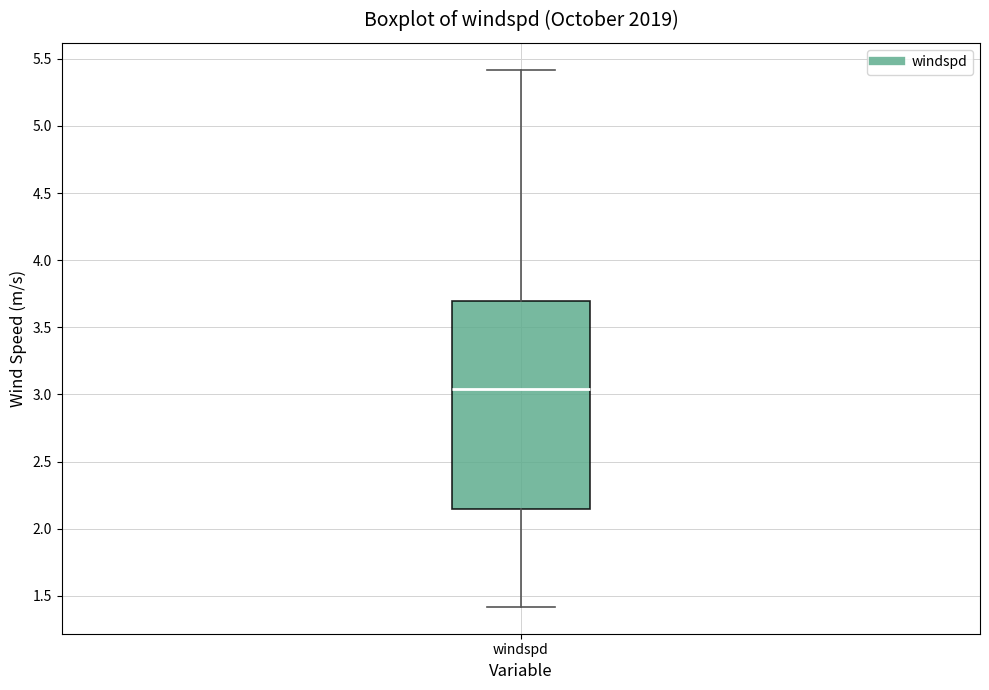

Read this box plot against the y-axis: the position of the median line, the range covered by the box, and the ends of both whiskers. The values are not printed on the chart, so give them approximately, as read against the axis.

median 3.05, box 2.15 to 3.70, whiskers 1.40 to 5.40